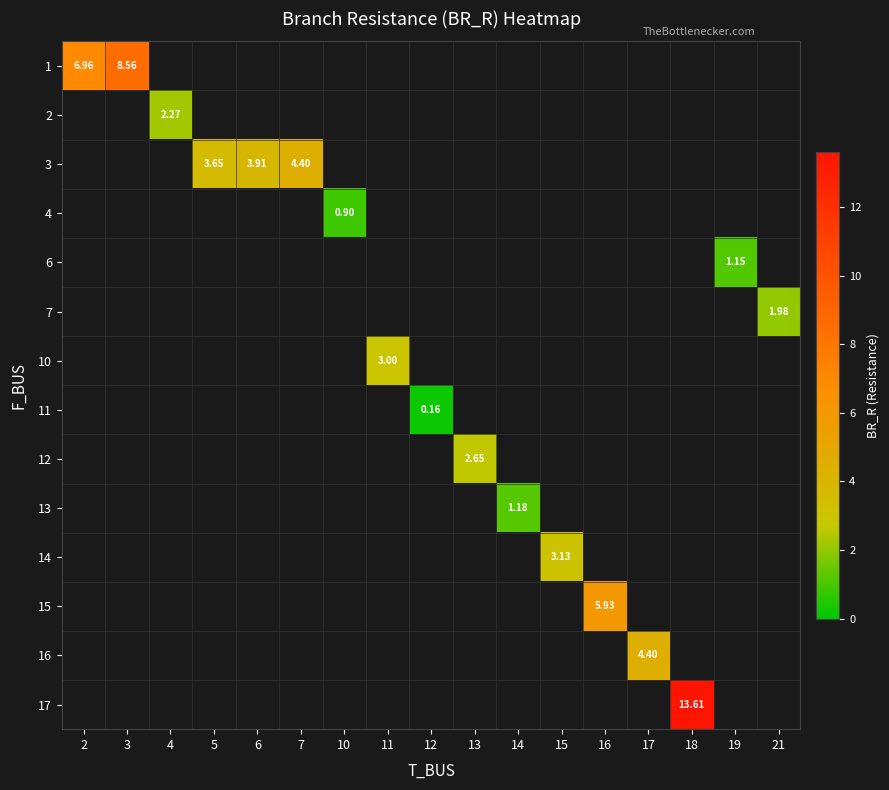

What is the maximum value shown in the chart?

13.6